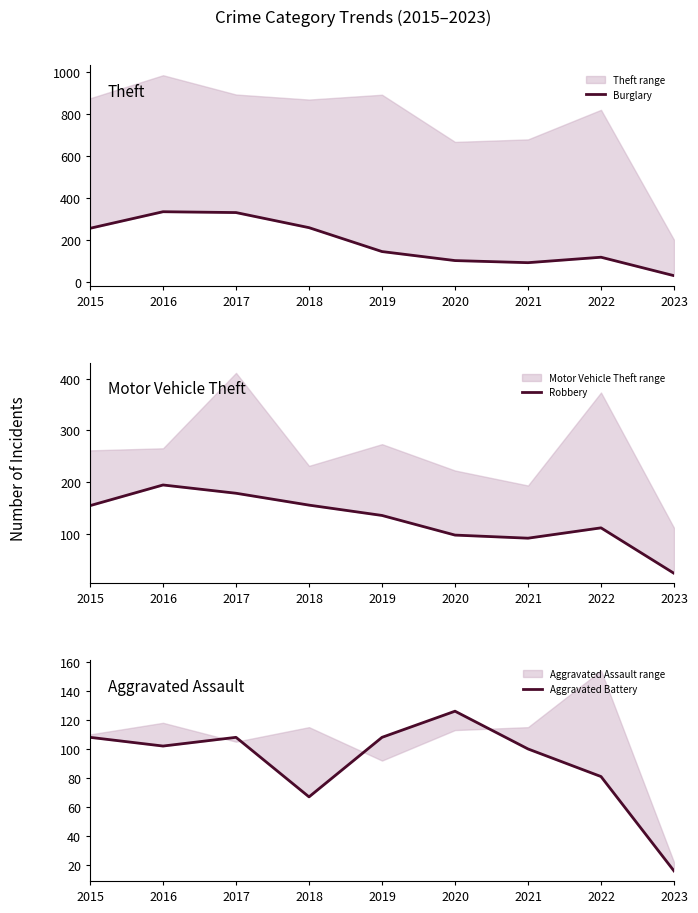

What is the sum of the Robbery values at 2021 and 2019?

226